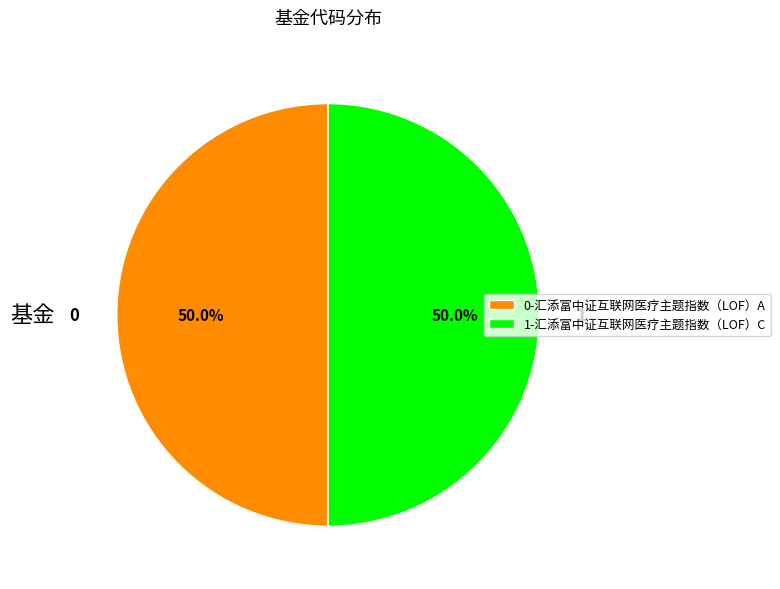

To the nearest percent, what portion does 1-汇添富中证互联网医疗主题指数（LOF）C represent?

50%